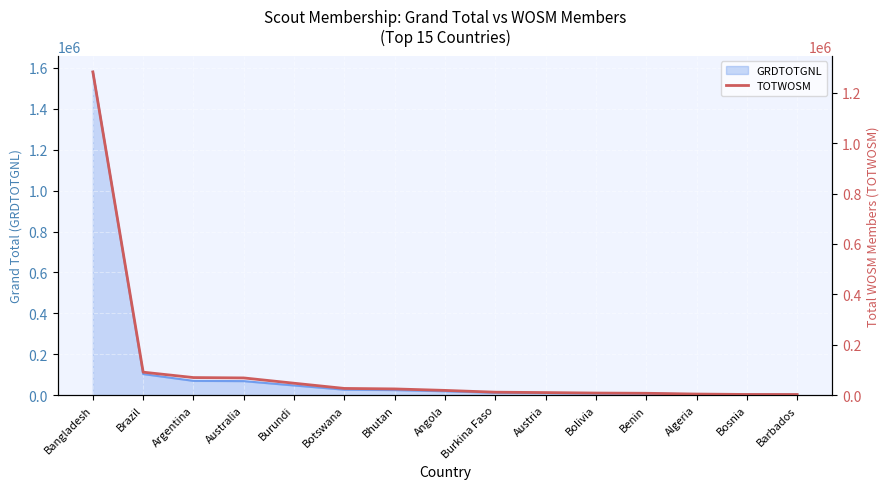

What is the difference between the maximum and minimum values?

1280983